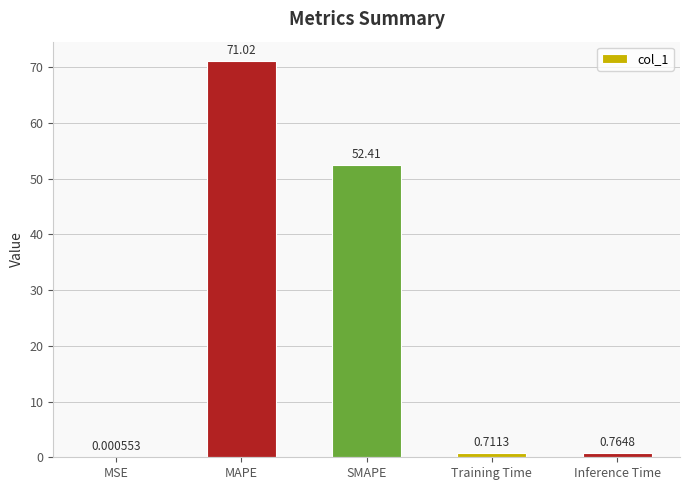

Which has a higher value, MAPE or SMAPE?

MAPE